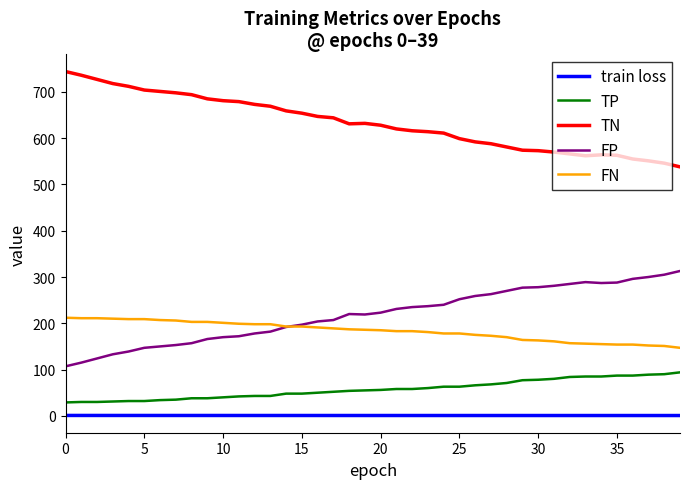

At how many categories does at least one series exceed 480?

40